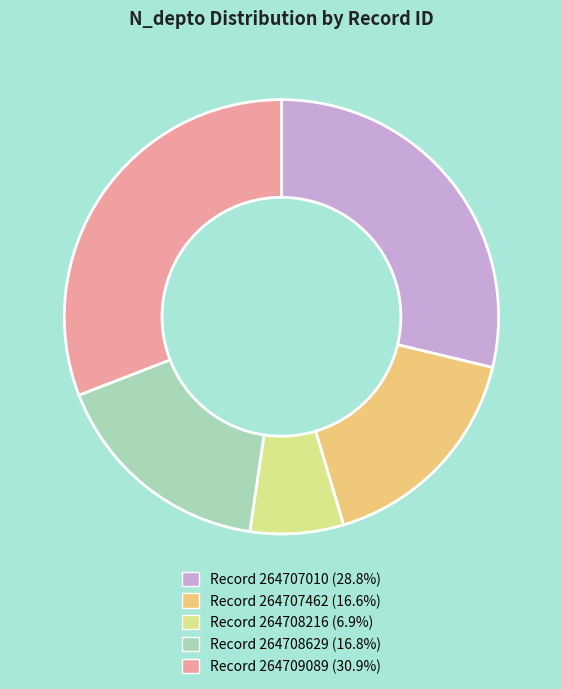

Does any single category account for the majority?

No